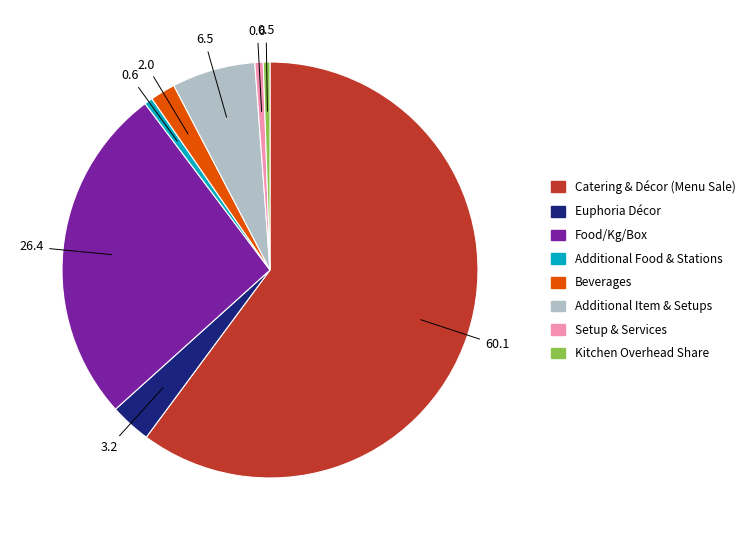

The Additional Item & Setups slice represents 19% of the pie. True or false?

False